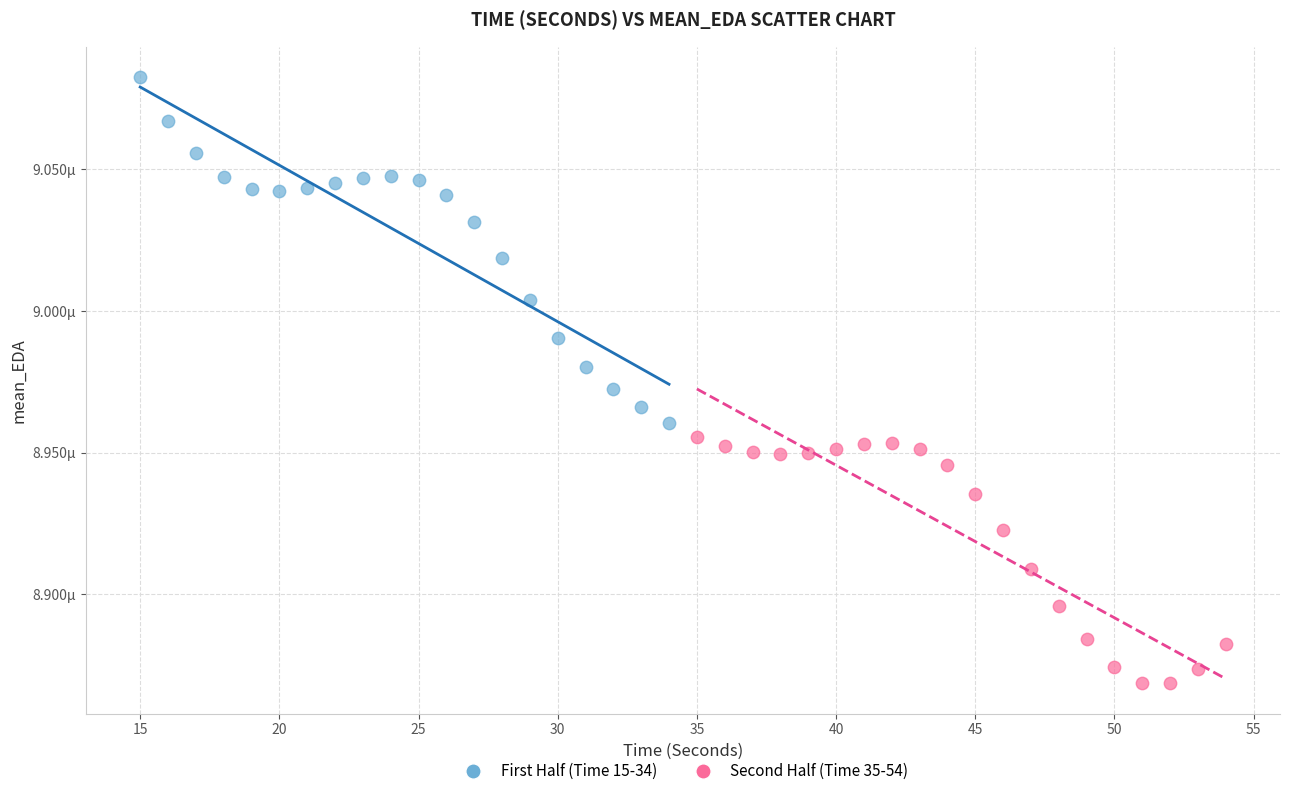

Which series reaches the maximum Y coordinate?

First Half (Time 15-34)